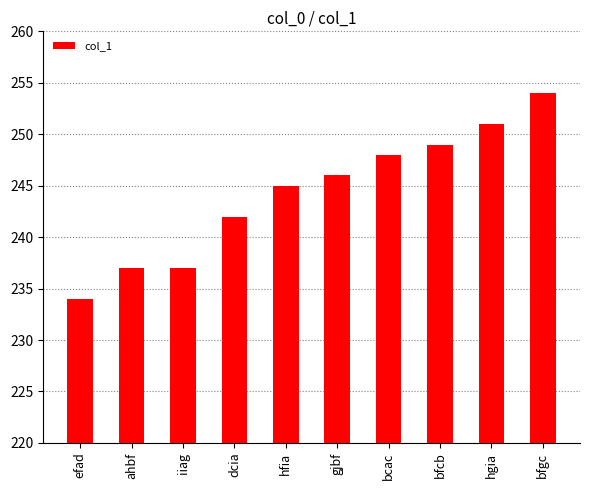

Is it true that the value at iiag is 365?

False